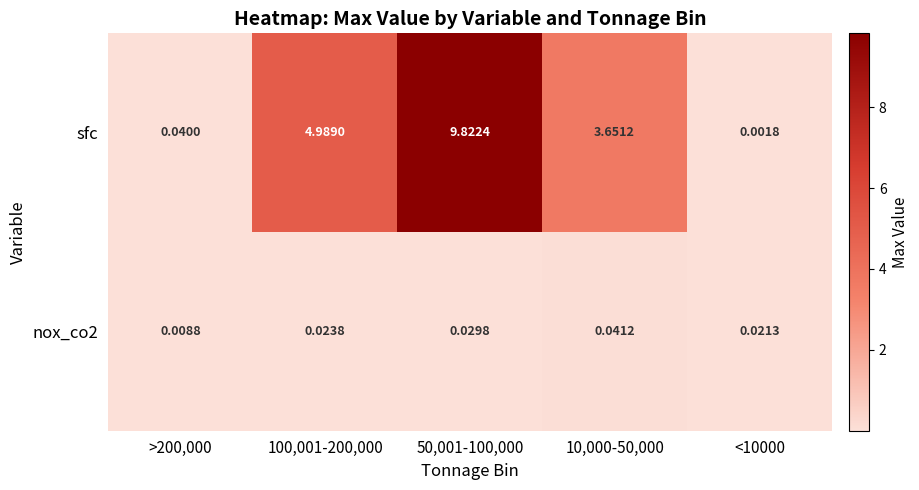

Which series has the widest spread of values?

sfc